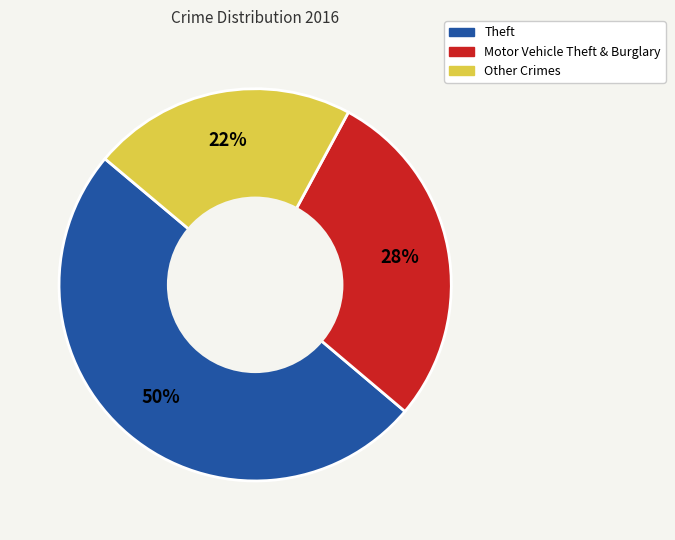

Rank the categories by value from highest to lowest.

Theft, Motor Vehicle Theft & Burglary, Other Crimes